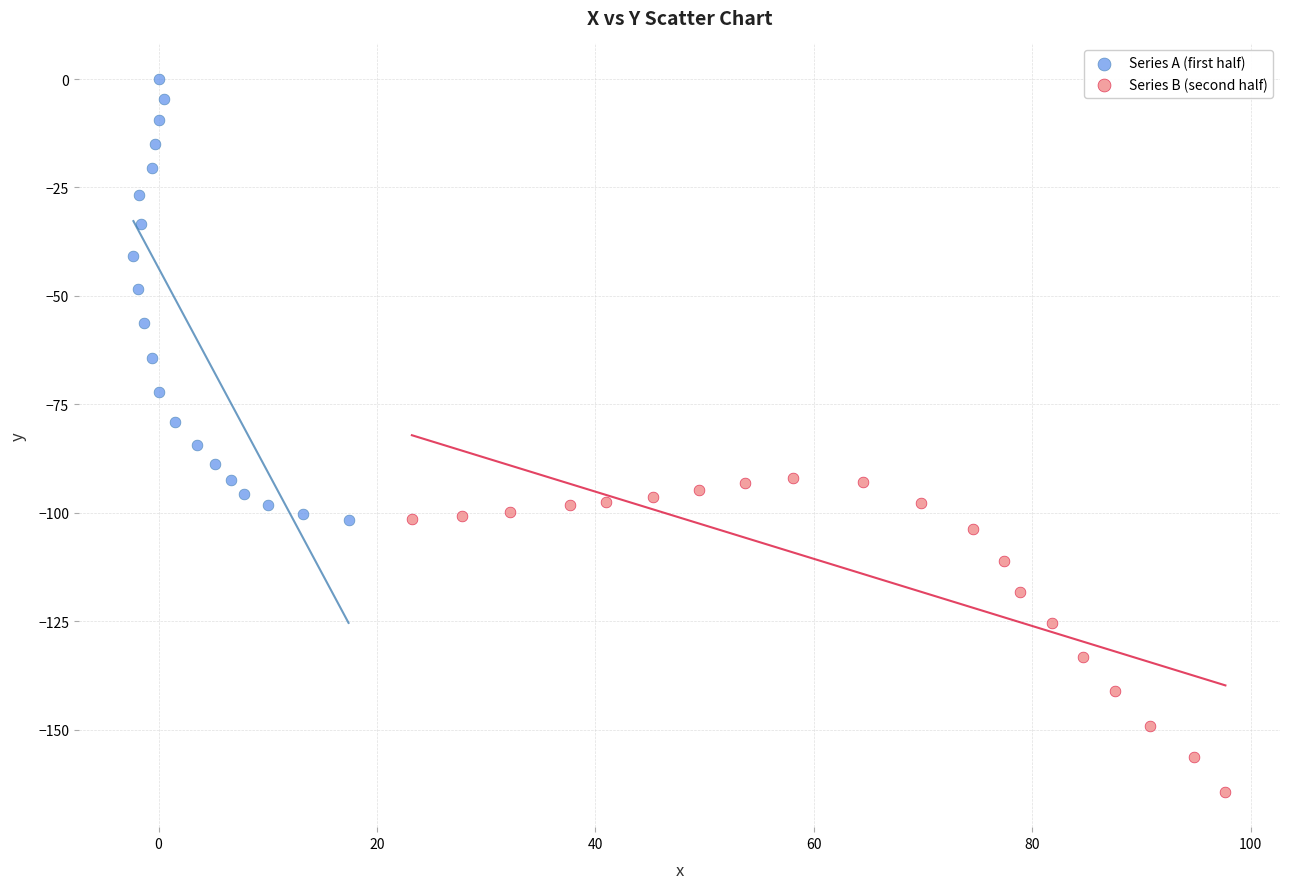

Which series contains the highest Y value?

Series A (first half)